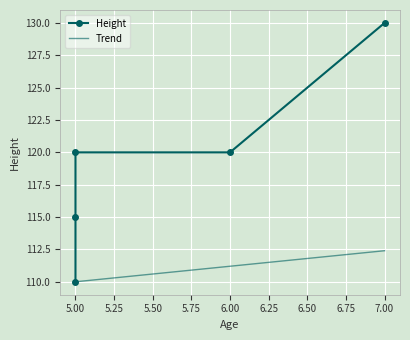

What is the highest value of the Trend series?

112.4